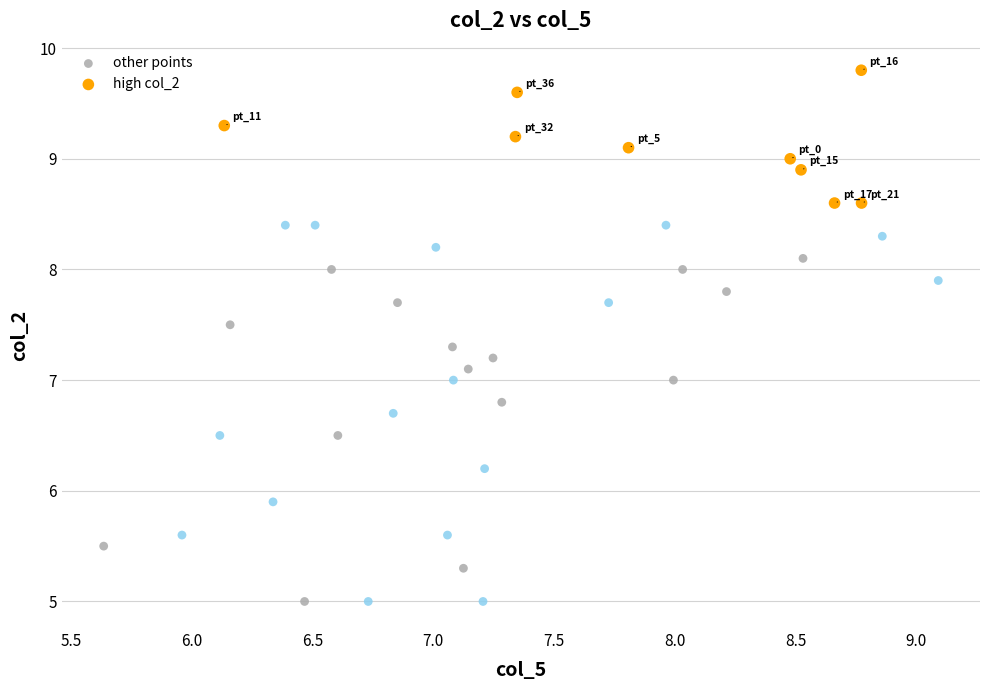

Which series contains the lowest Y value?

other points